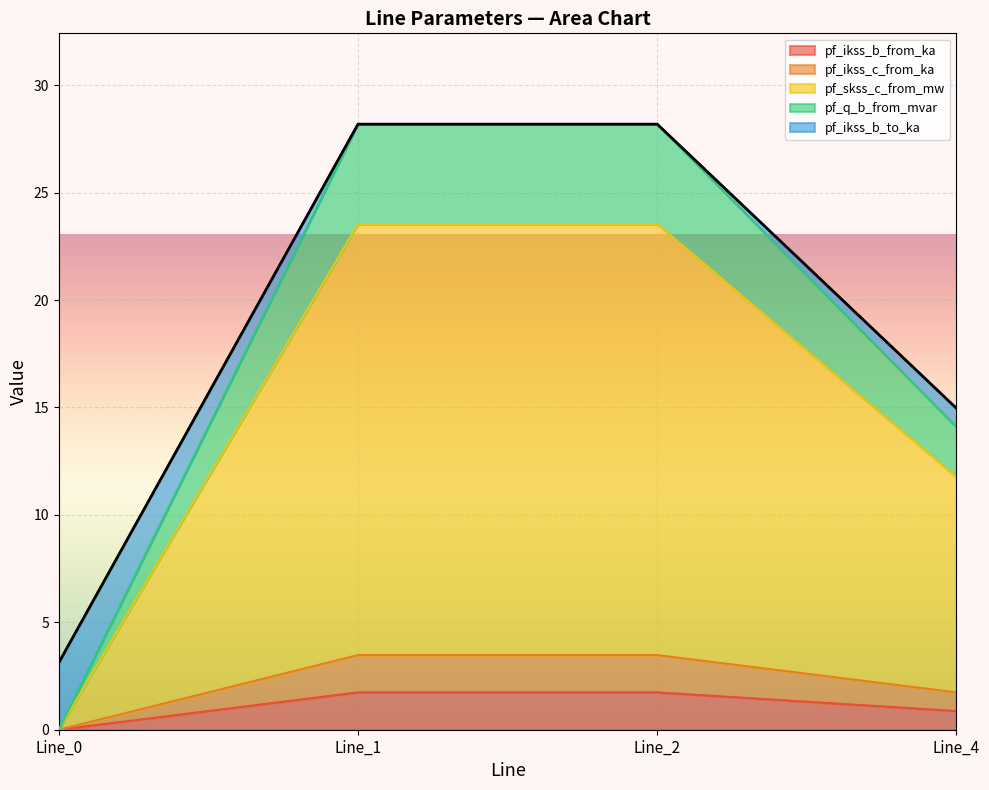

Does the chart display data point markers on the line(s)?

No